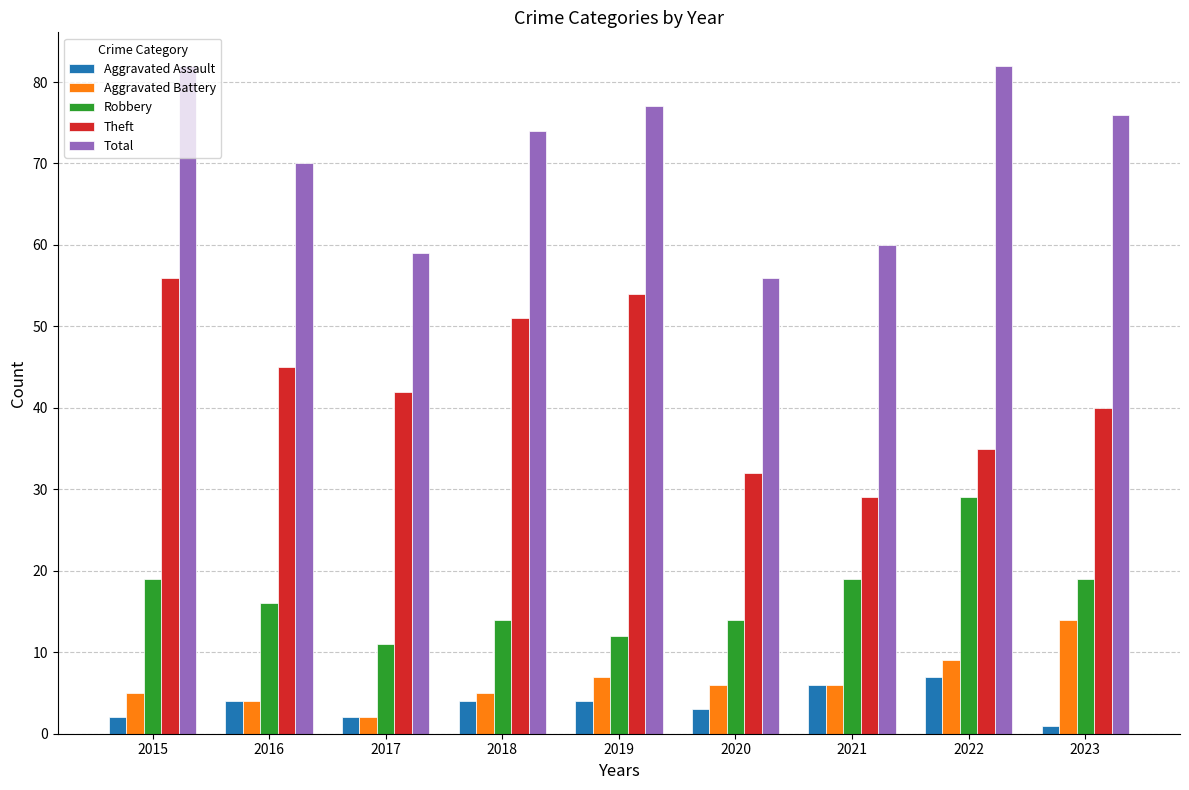

The Aggravated Assault series shows 1 at 2023. True or false?

True